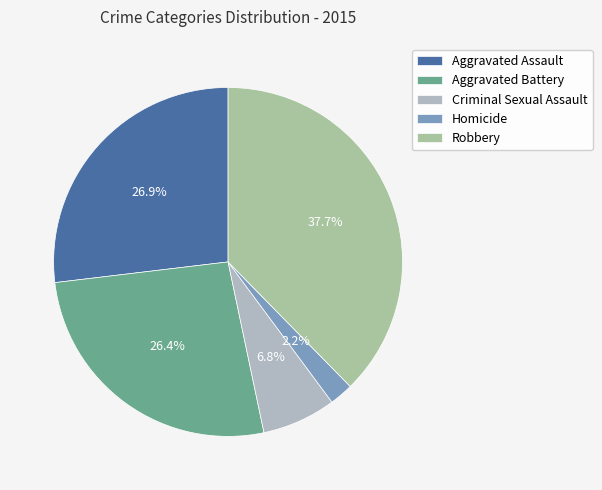

What percentage do Criminal Sexual Assault and Homicide together represent?

9.0%